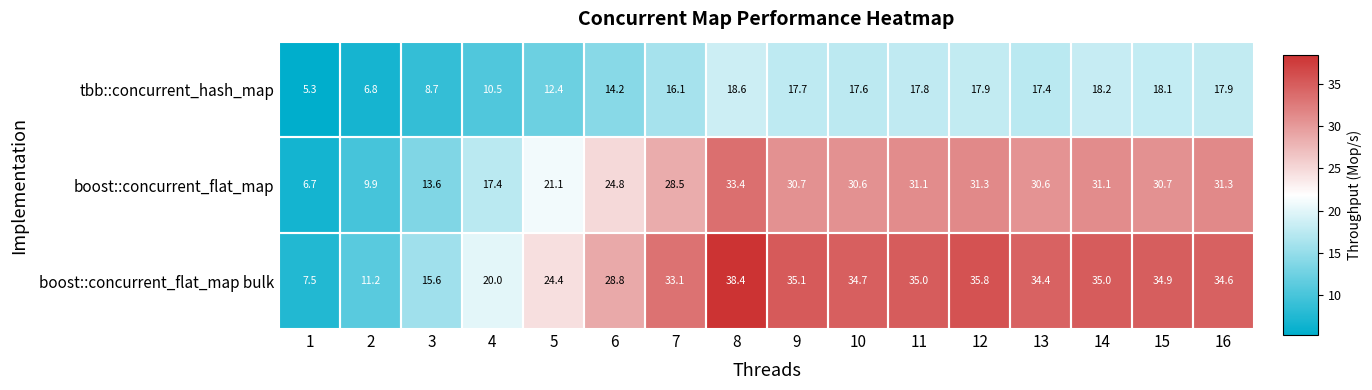

Which series changed the most between 2 and 15?

boost::concurrent_flat_map bulk